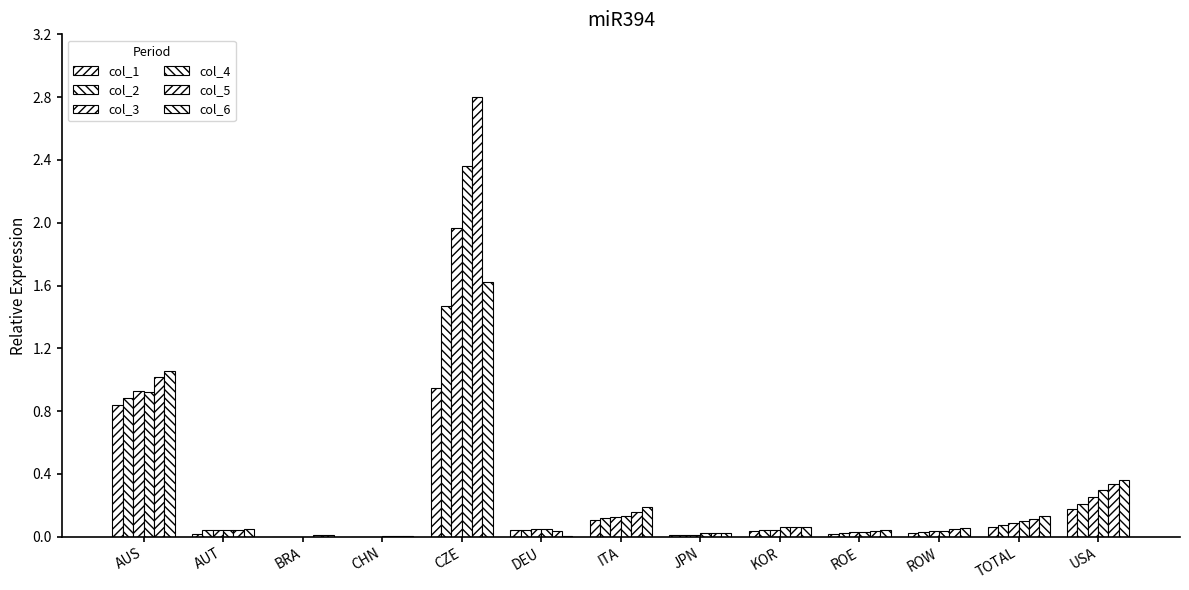

What is the difference between the maximum and minimum values in the col_2 series?

1.5